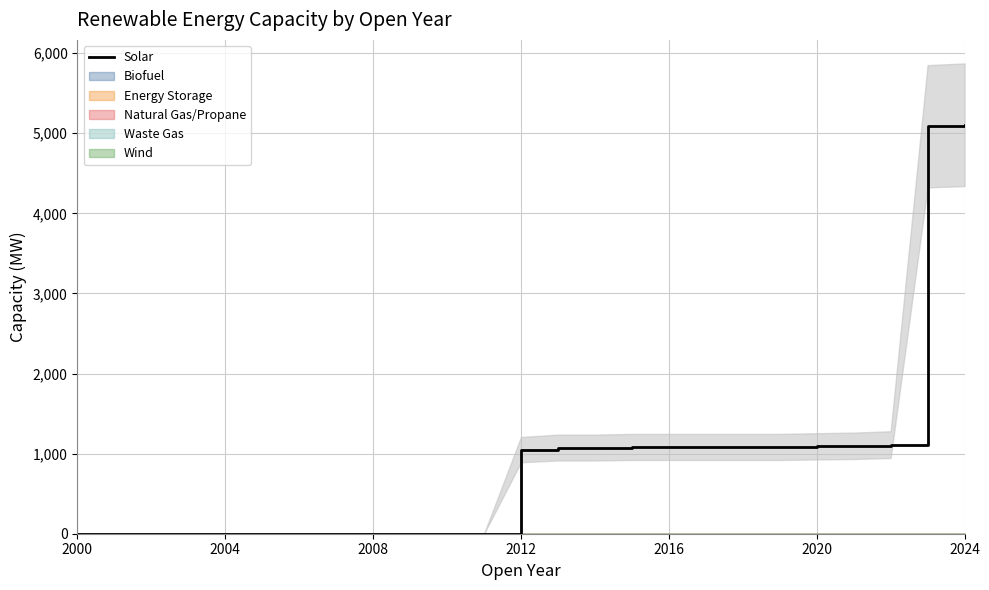

Is this an area chart (filled region under the line)?

No